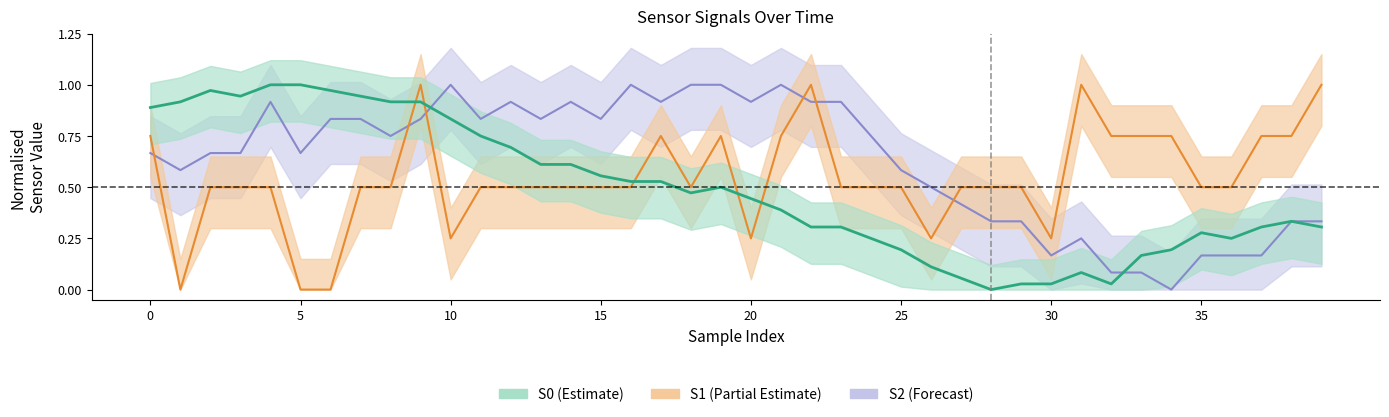

Reading right to left, extract all data points from this chart.

S2 (Forecast): 0.3	0.3	0.2	0.2	0.2	0.0	0.1	0.1	0.2	0.2	0.3	0.3	0.4	0.5	0.6	0.8	0.9	0.9	1.0	0.9	1.0	1.0	0.9	1.0	0.8	0.9	0.8	0.9	0.8	1.0	0.8	0.8	0.8	0.8	0.7	0.9	0.7	0.7	0.6	0.7
S1 (Partial Estimate): 1.0	0.8	0.8	0.5	0.5	0.8	0.8	0.8	1.0	0.2	0.5	0.5	0.5	0.2	0.5	0.5	0.5	1.0	0.8	0.2	0.8	0.5	0.8	0.5	0.5	0.5	0.5	0.5	0.5	0.2	1.0	0.5	0.5	0.0	0.0	0.5	0.5	0.5	0.0	0.8
S0 (Estimate): 0.3	0.3	0.3	0.2	0.3	0.2	0.2	0.0	0.1	0.0	0.0	0.0	0.1	0.1	0.2	0.2	0.3	0.3	0.4	0.4	0.5	0.5	0.5	0.5	0.6	0.6	0.6	0.7	0.8	0.8	0.9	0.9	0.9	1.0	1.0	1.0	0.9	1.0	0.9	0.9